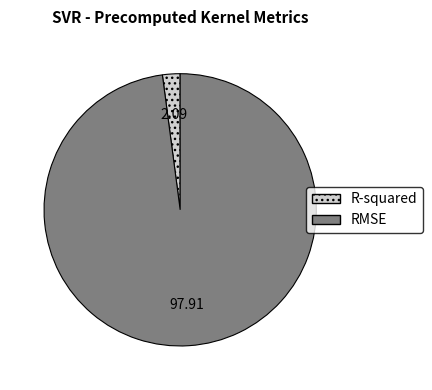

The R-squared slice represents 14% of the pie. True or false?

False